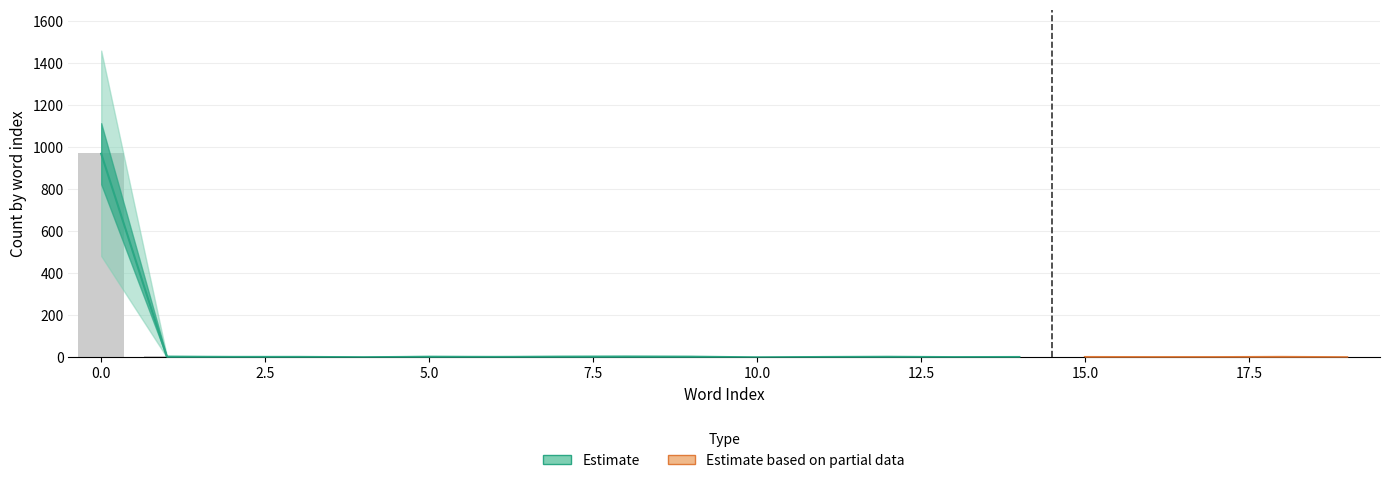

What is the sum of all values?

1036